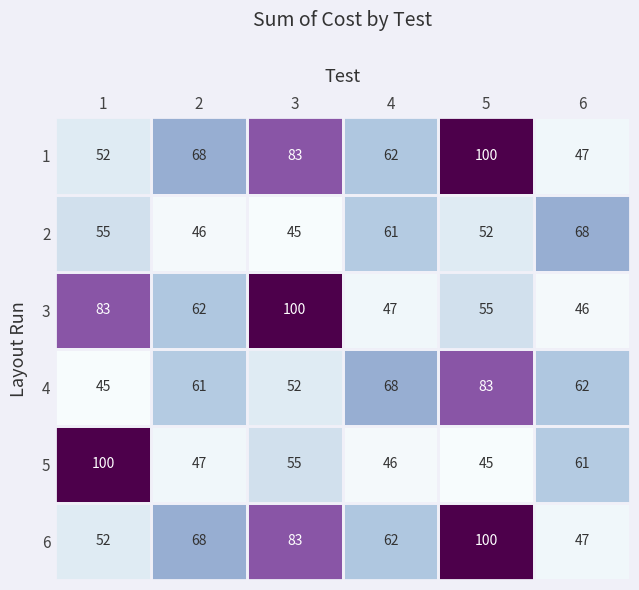

Is it true that 1 equals 83 at 3?

True